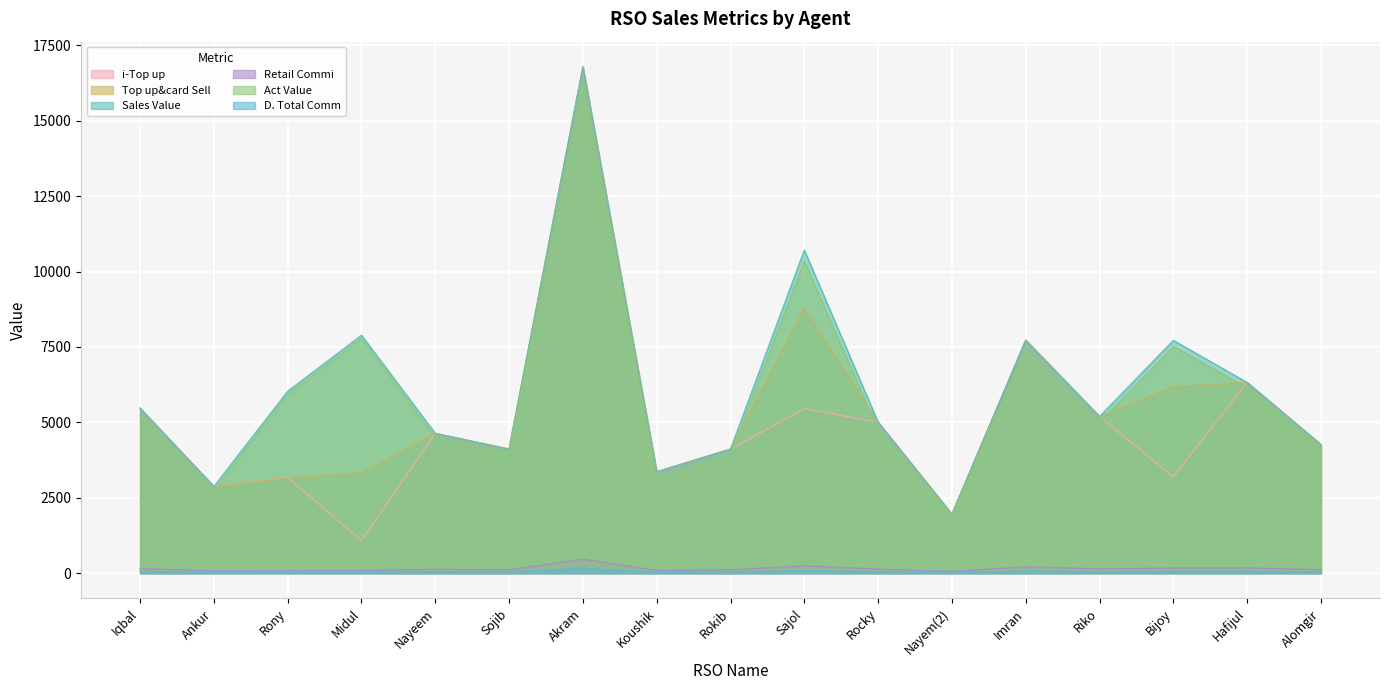

How many data points does each series have?

17